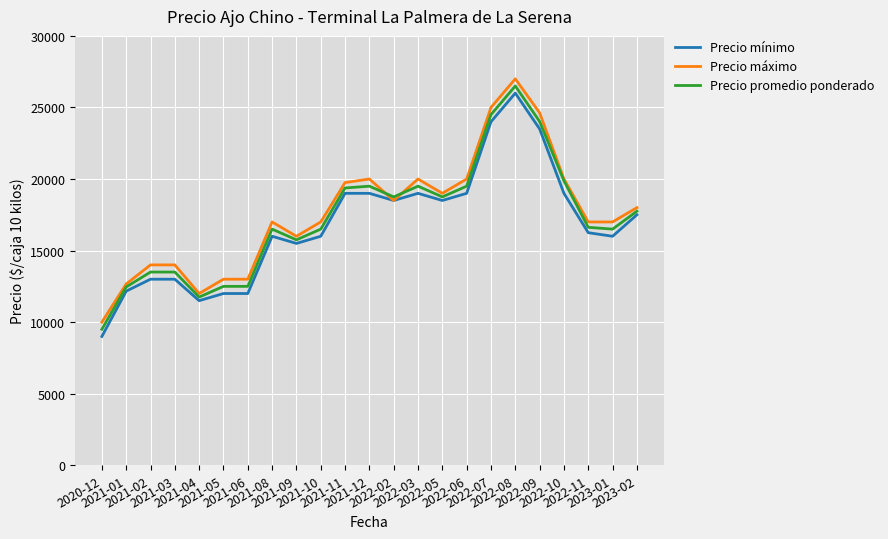

At which label does Precio promedio ponderado reach its peak?

2022-08